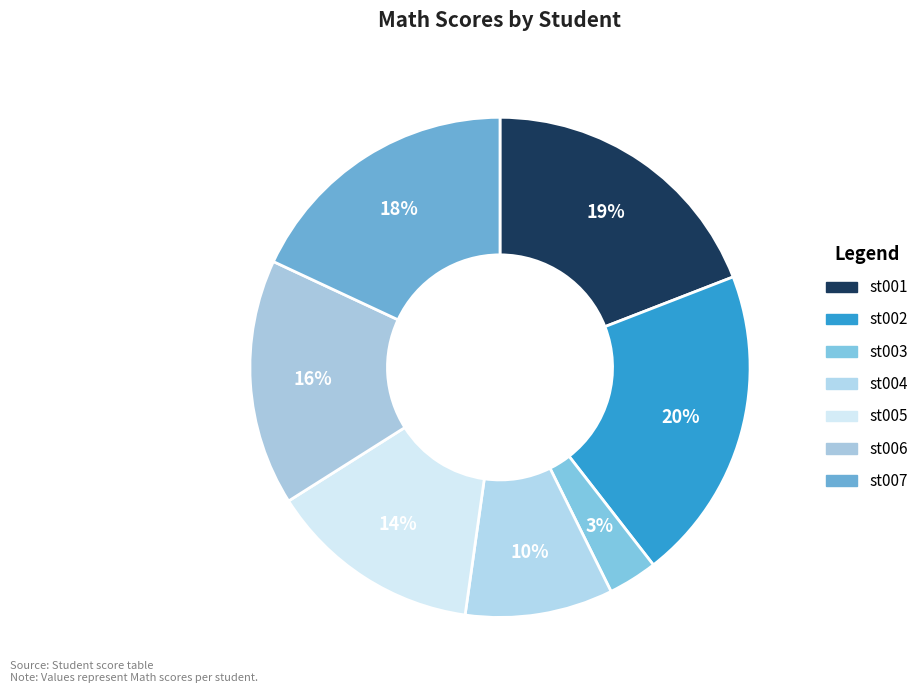

How many segments does this pie chart have?

7